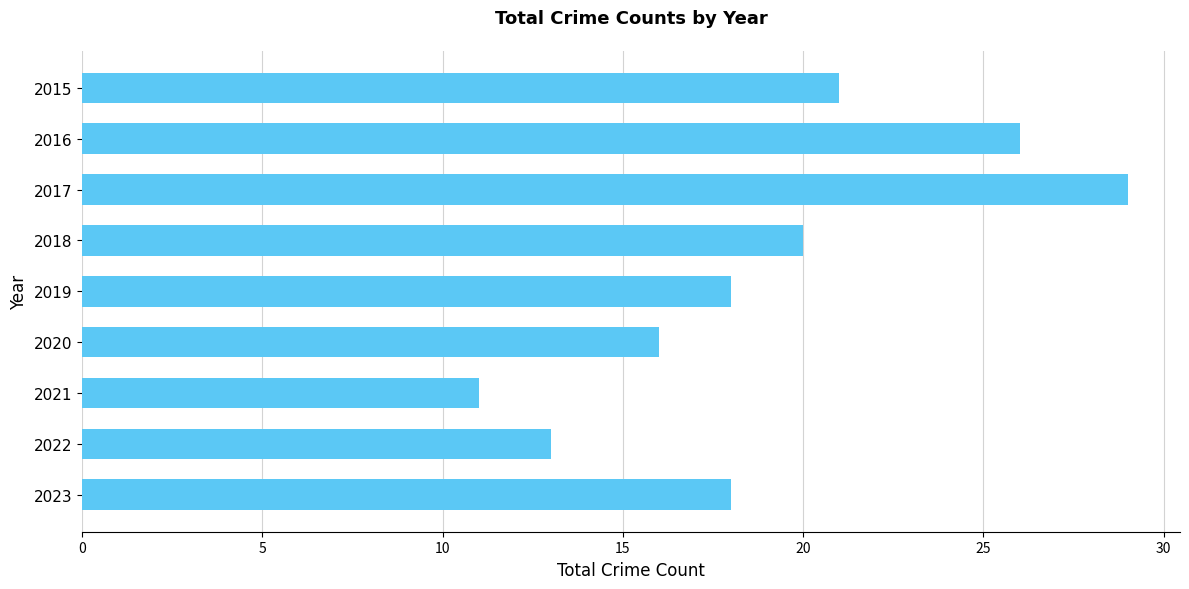

The chart shows a value of 29 at 2017. True or false?

True